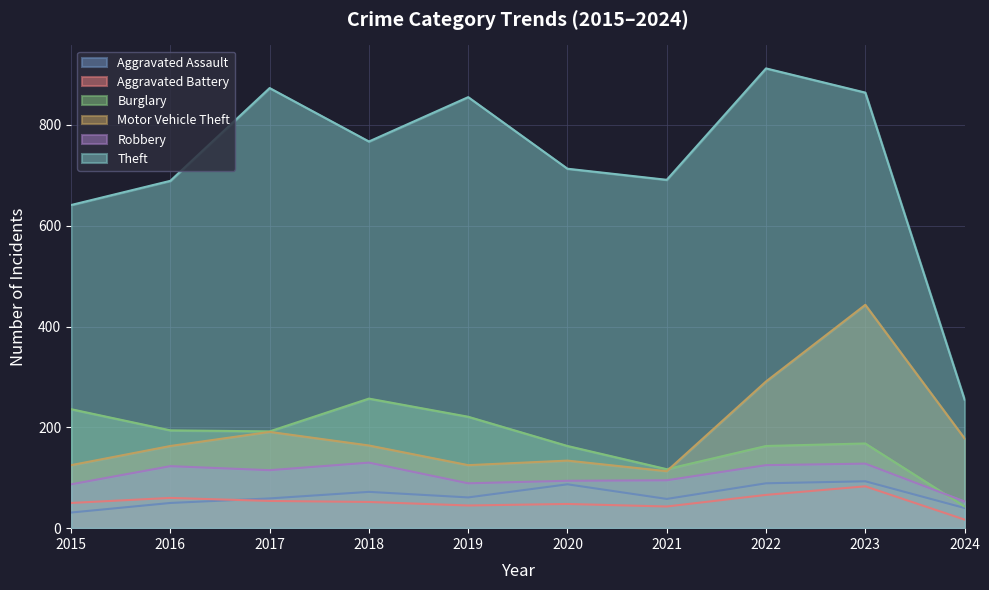

Which series ends up on top after the final intersection of Aggravated Battery and Aggravated Assault?

Aggravated Assault